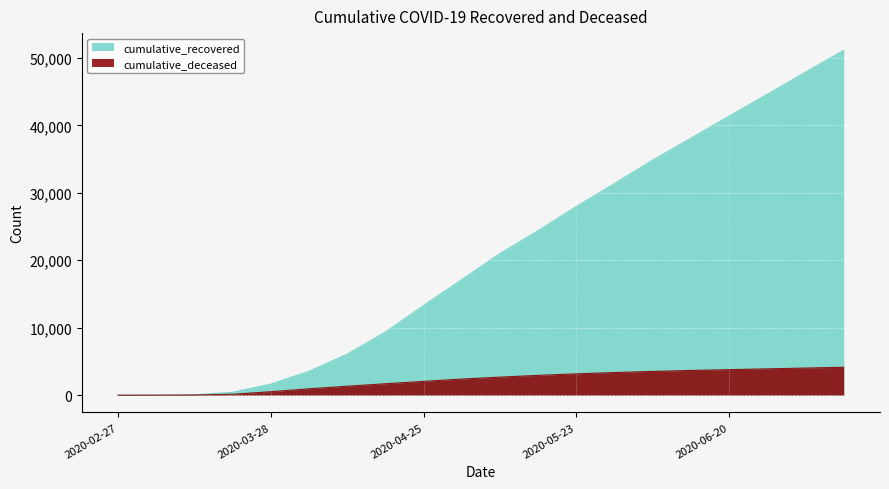

Rank the series by their average value, from lowest to highest.

cumulative_deceased, cumulative_recovered